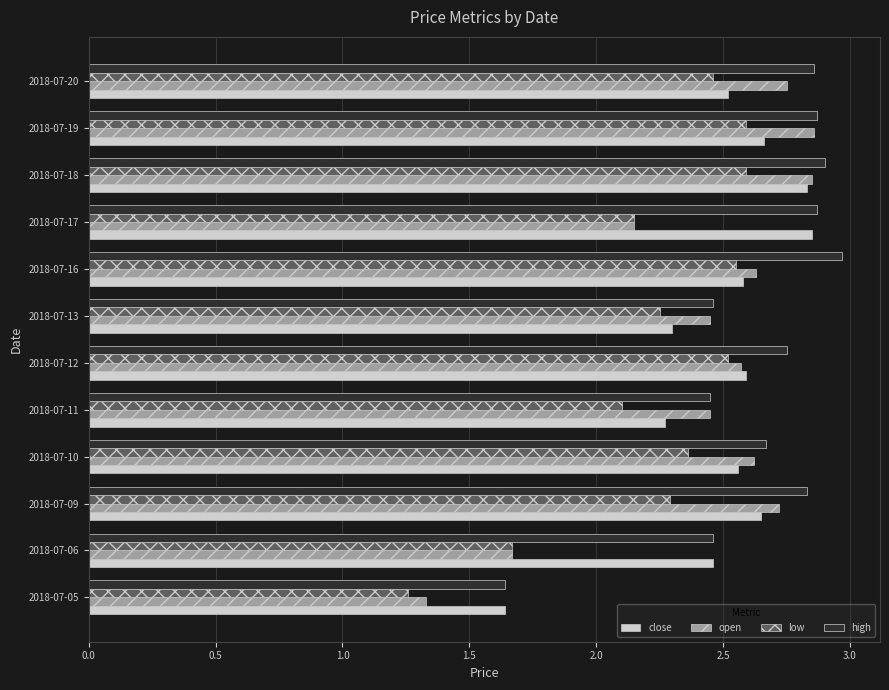

Rank the series by their average value, from highest to lowest.

high, close, open, low